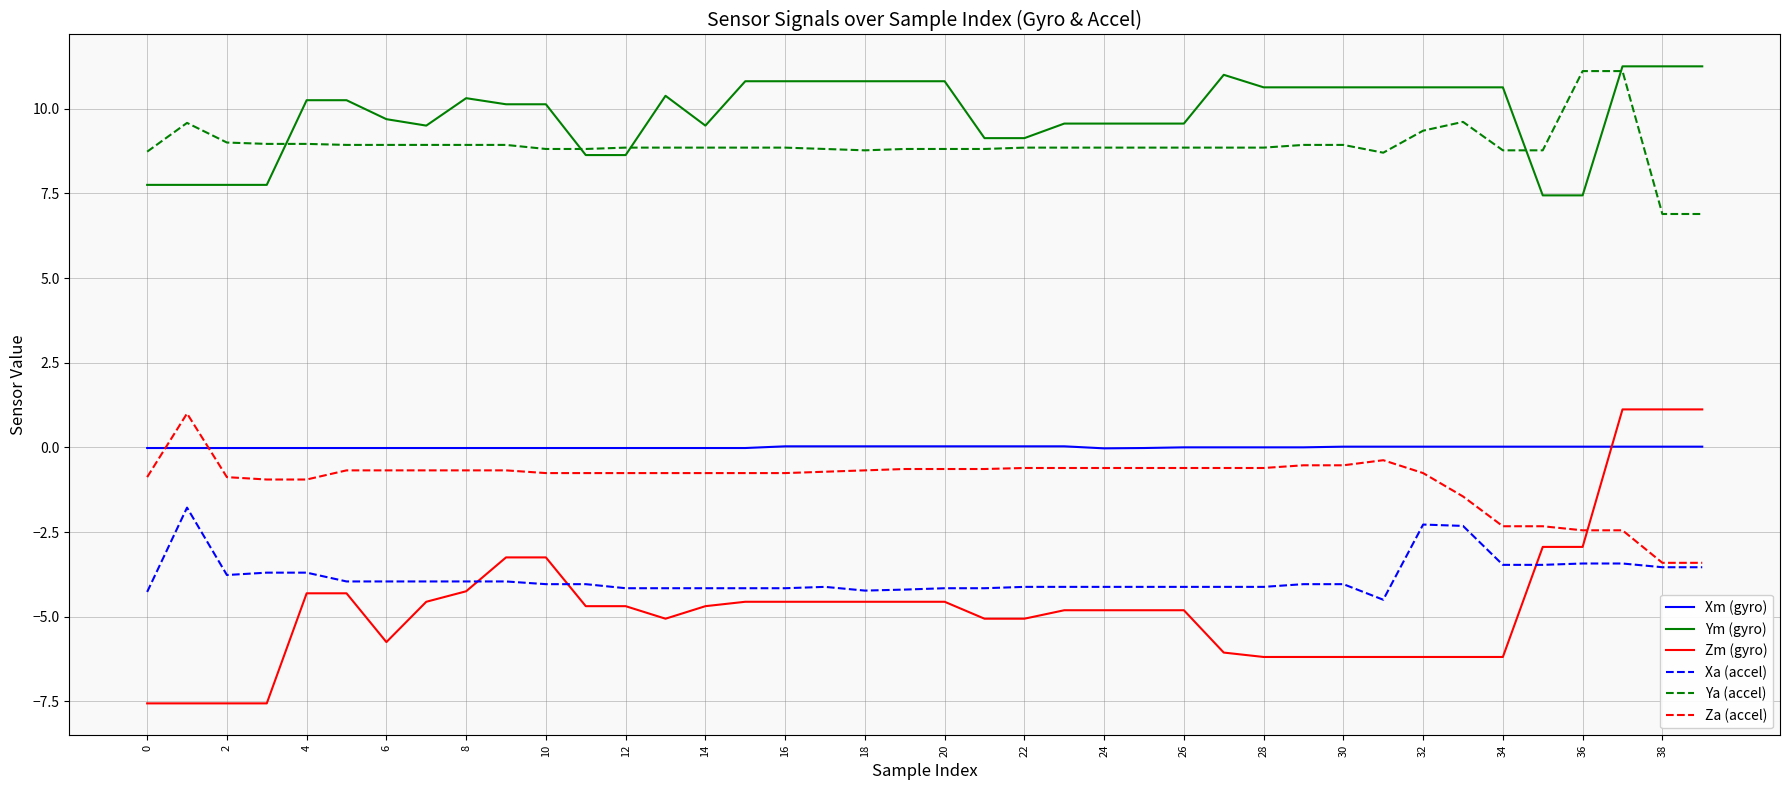

What is the highest value of the Xa (accel) series?

-1.8